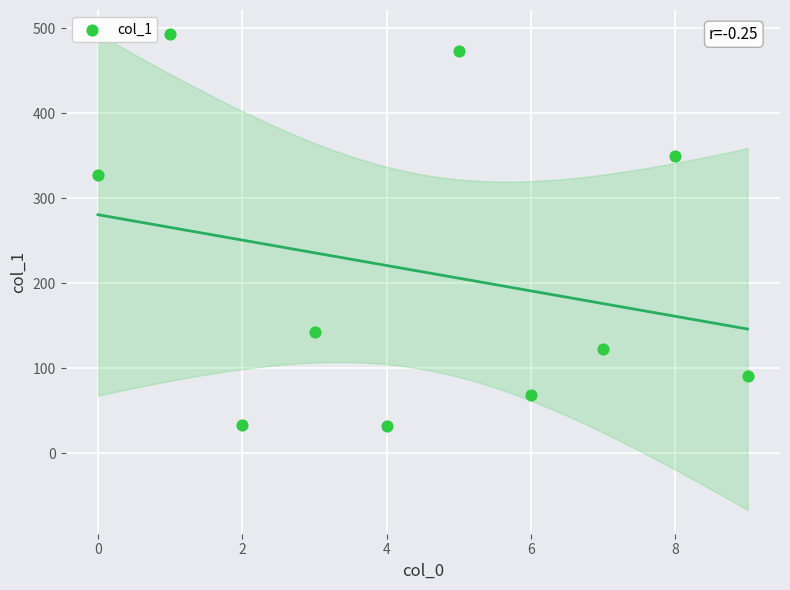

What Y value in the scatter plot is closest to 262?

327